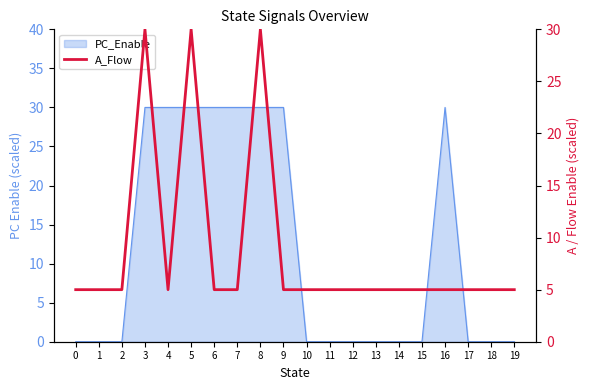

How many interior local valleys (lower than both neighbors) does the data have?

1